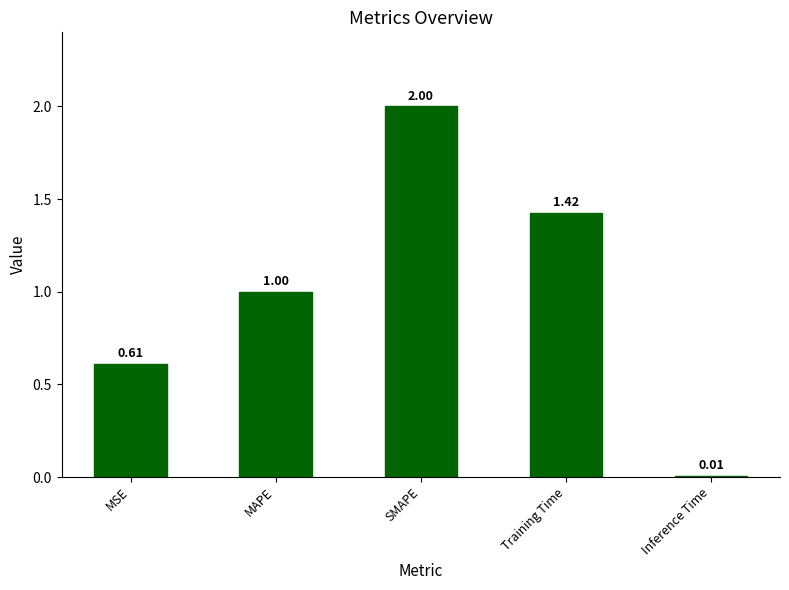

At which label is the value closest to 1?

MAPE